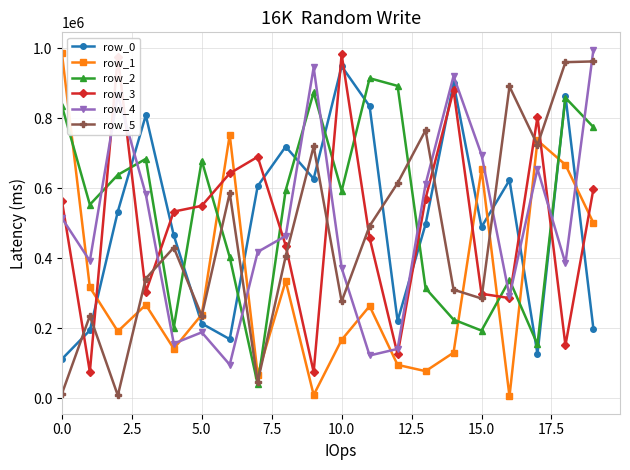

True or false: row_5 has more than 0 points higher than both neighbors.

True